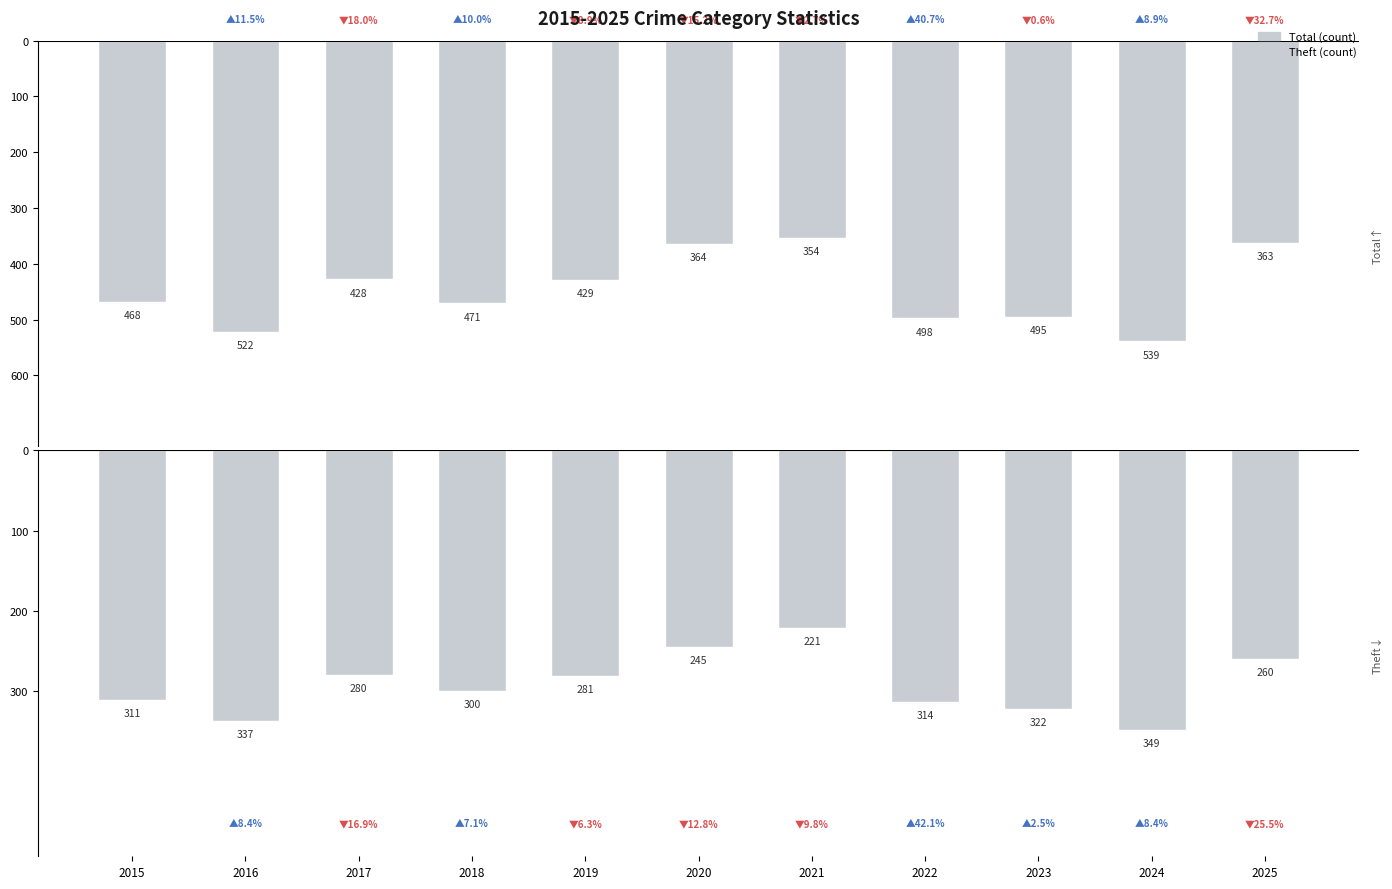

Rank the series by their average value, from lowest to highest.

Theft, Total